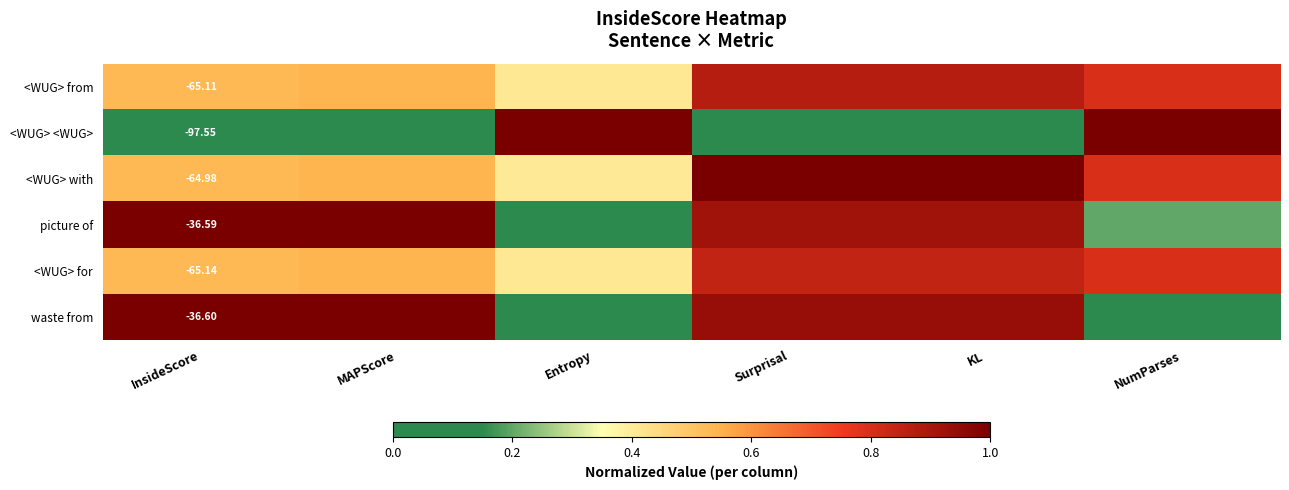

Rank the series at InsideScore from lowest to highest value.

<WUG> <WUG>, <WUG> for, <WUG> from, <WUG> with, waste from, picture of